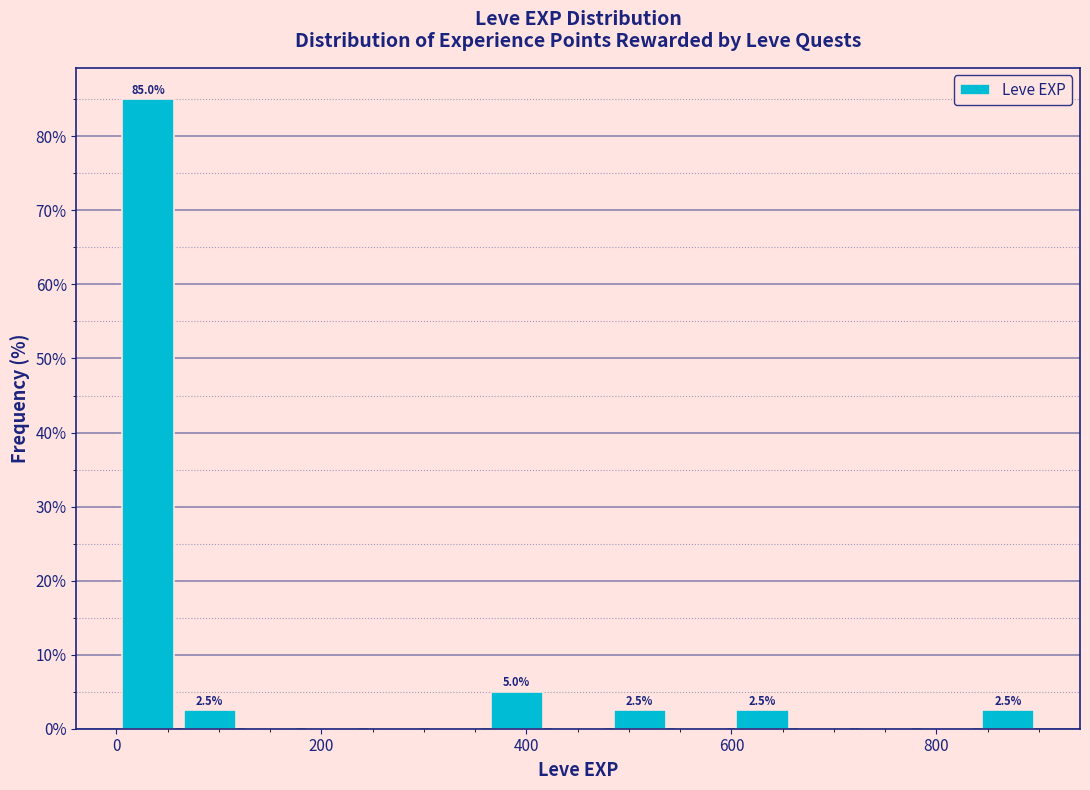

Read against the x-axis, roughly where is the centre of the tallest bar?

40